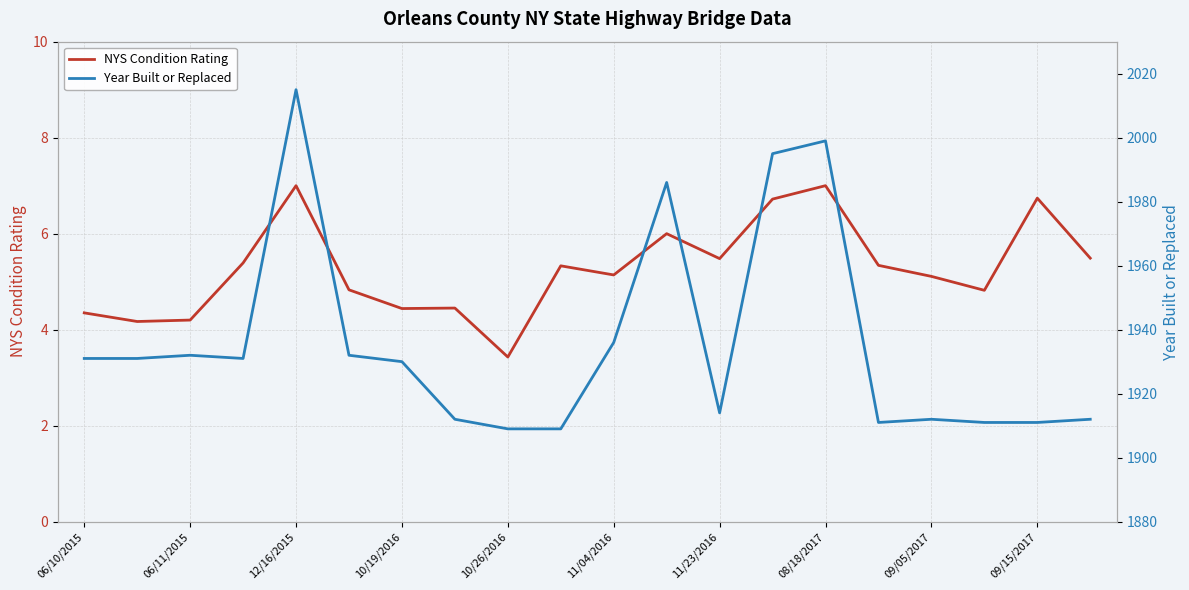

At which label is Year Built or Replaced closest to 1962?

11